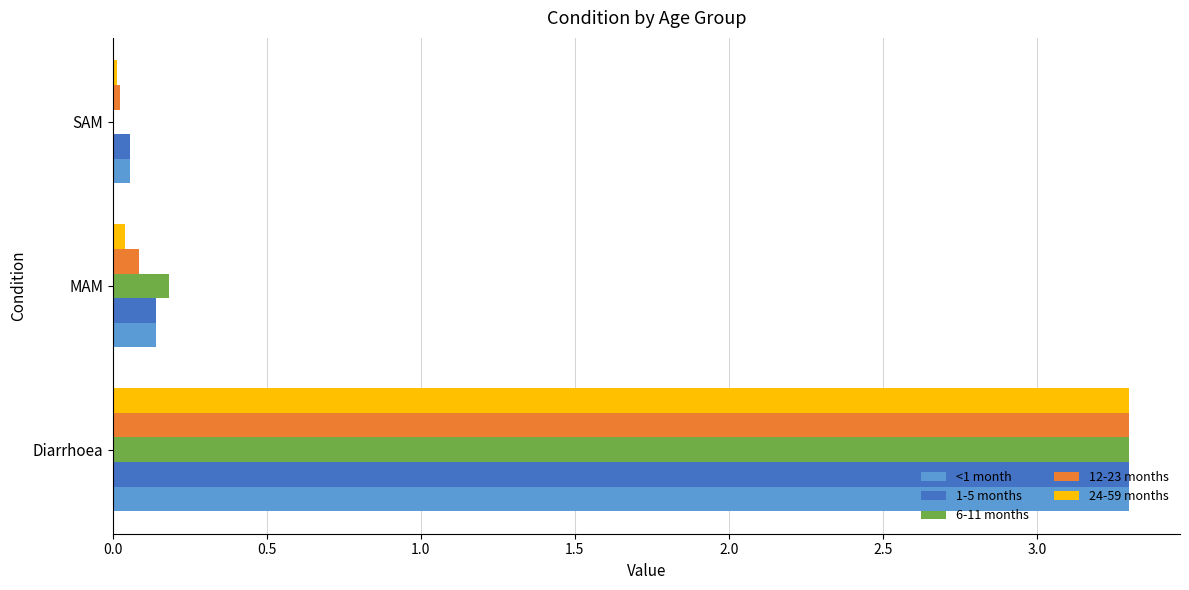

What are all the series names shown in the legend?

<1 month, 1-5 months, 6-11 months, 12-23 months, 24-59 months